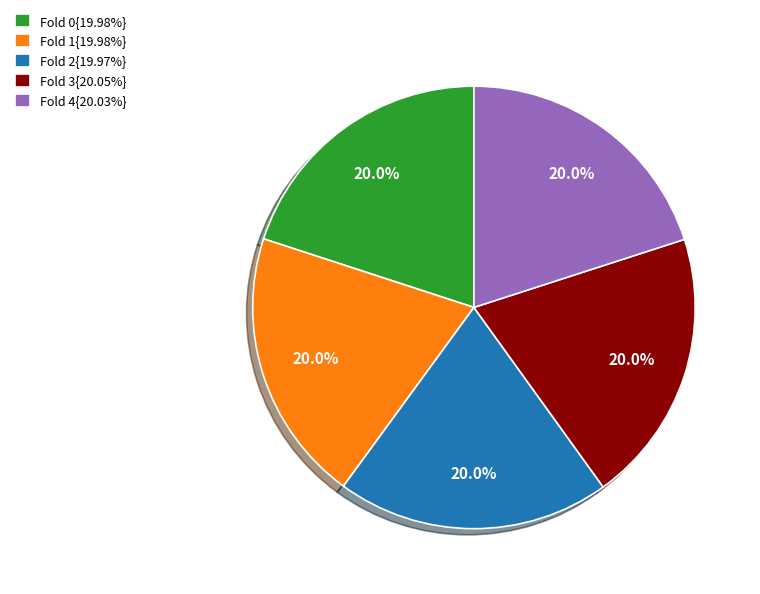

Is Fold 2{19.97%} the majority of the pie?

No